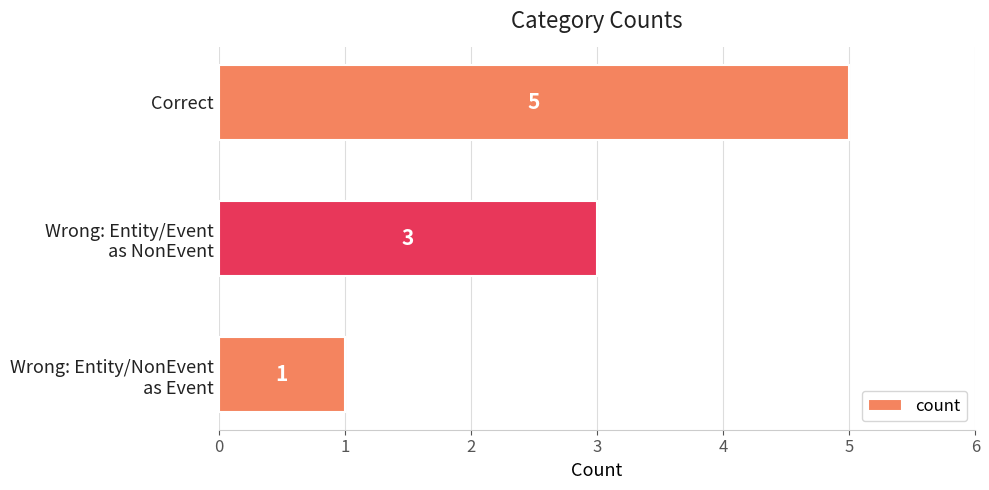

Reading top to bottom, what are all the values shown in this chart?

5	3	1